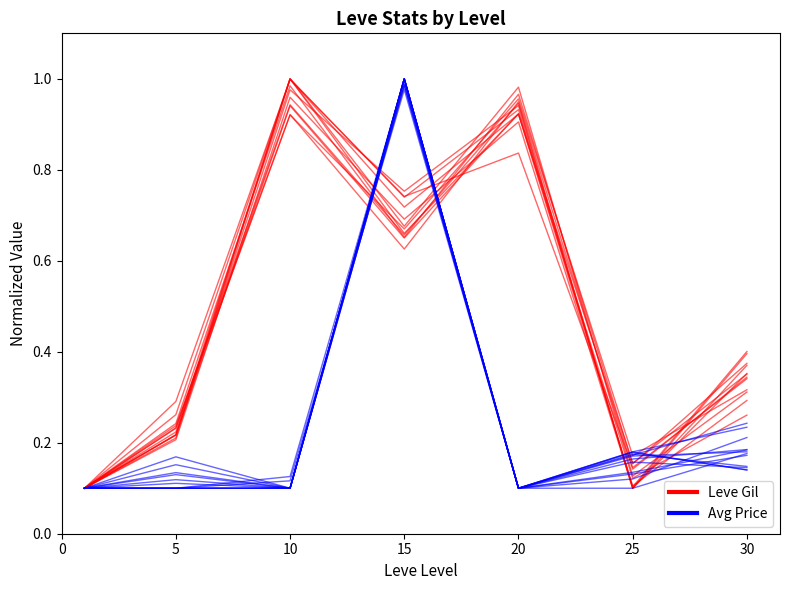

Is it true that Leve Gil equals 1.0 at 10?

True